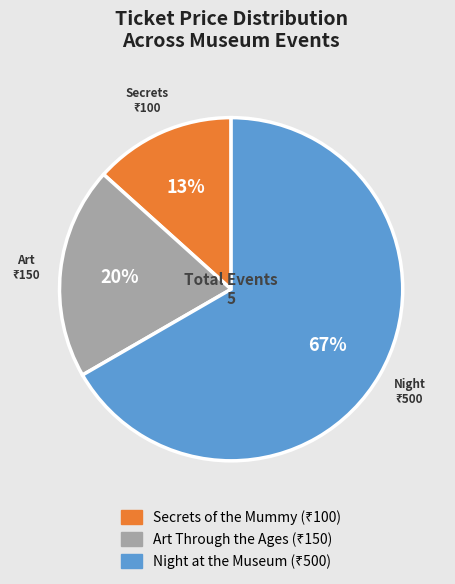

To the nearest percent, what is the average slice percentage?

33%